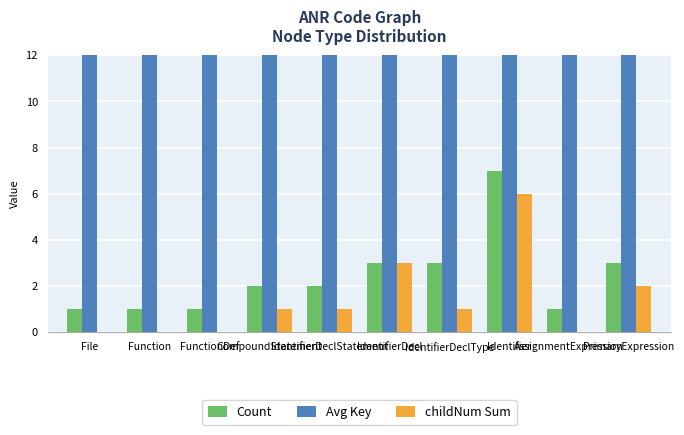

What is the value of the childNum Sum bar at the 6th from the left?

3